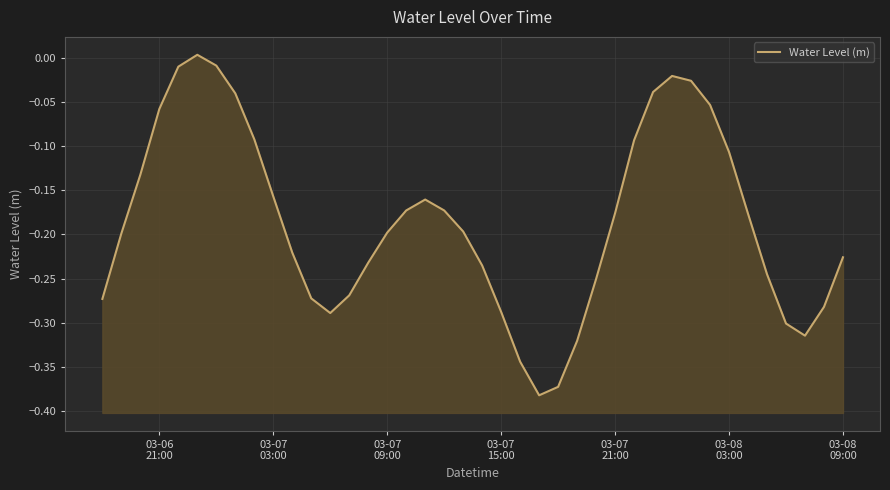

The chart shows a value of -0.1 at 24. True or false?

False